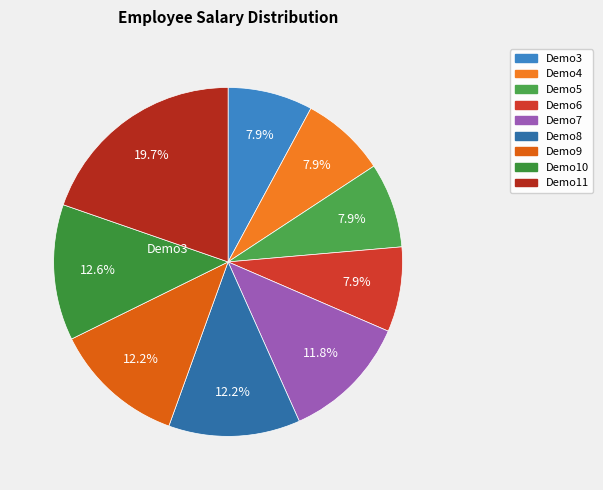

Count the number of slices in the pie.

9